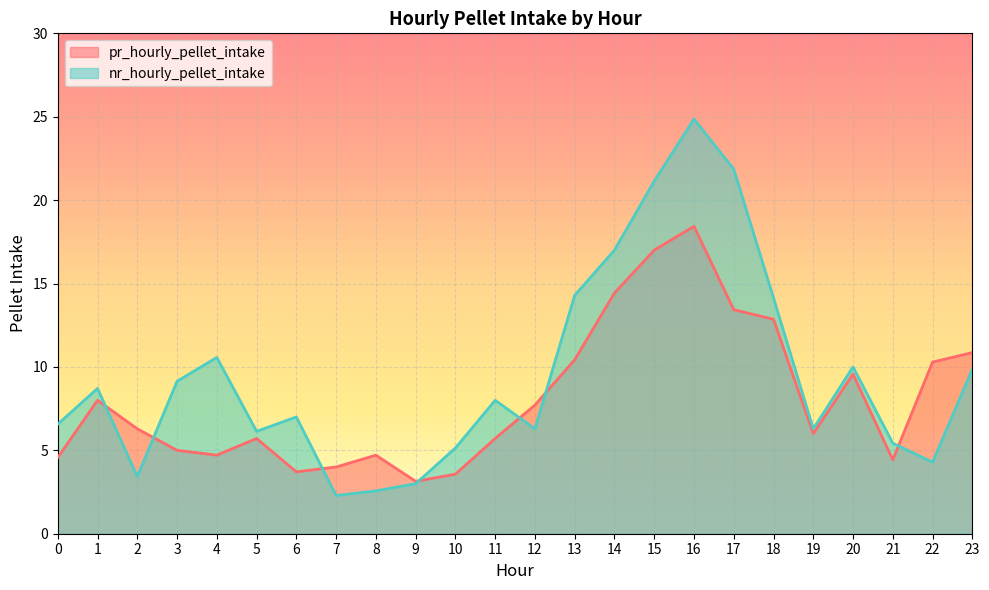

What is the sum of all nr_hourly_pellet_intake values?

228.0